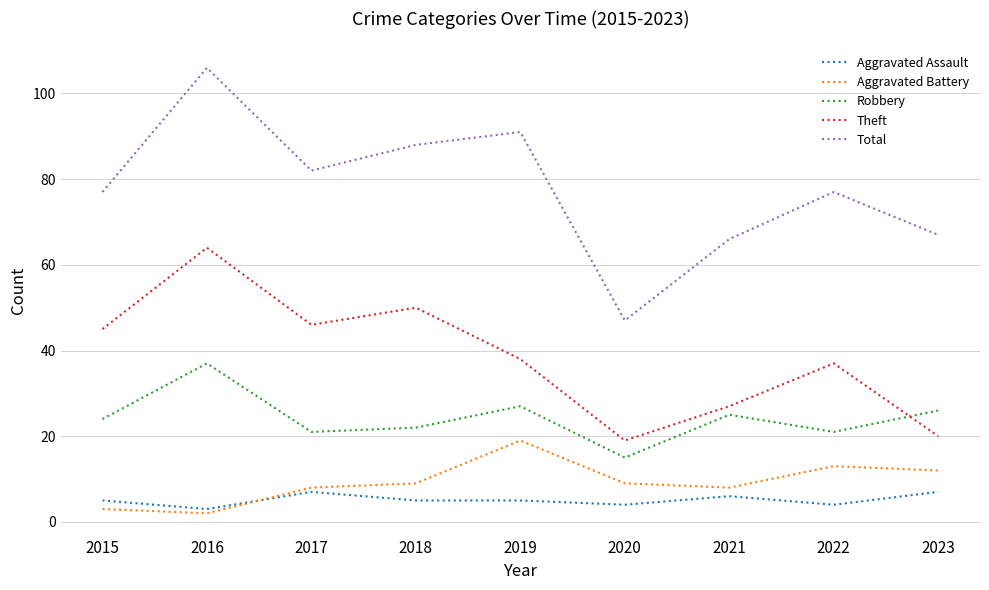

At how many categories does at least one series exceed 45?

9